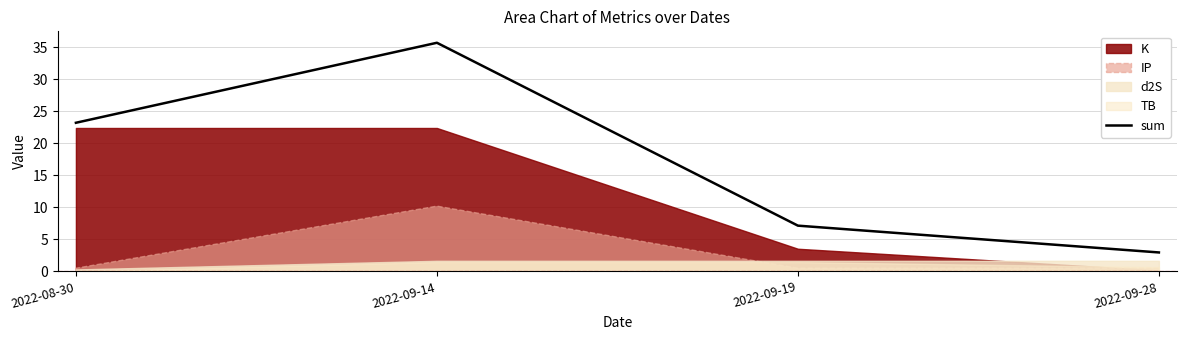

What is the change in value from 2022-09-14 to 2022-09-28?

-32.7